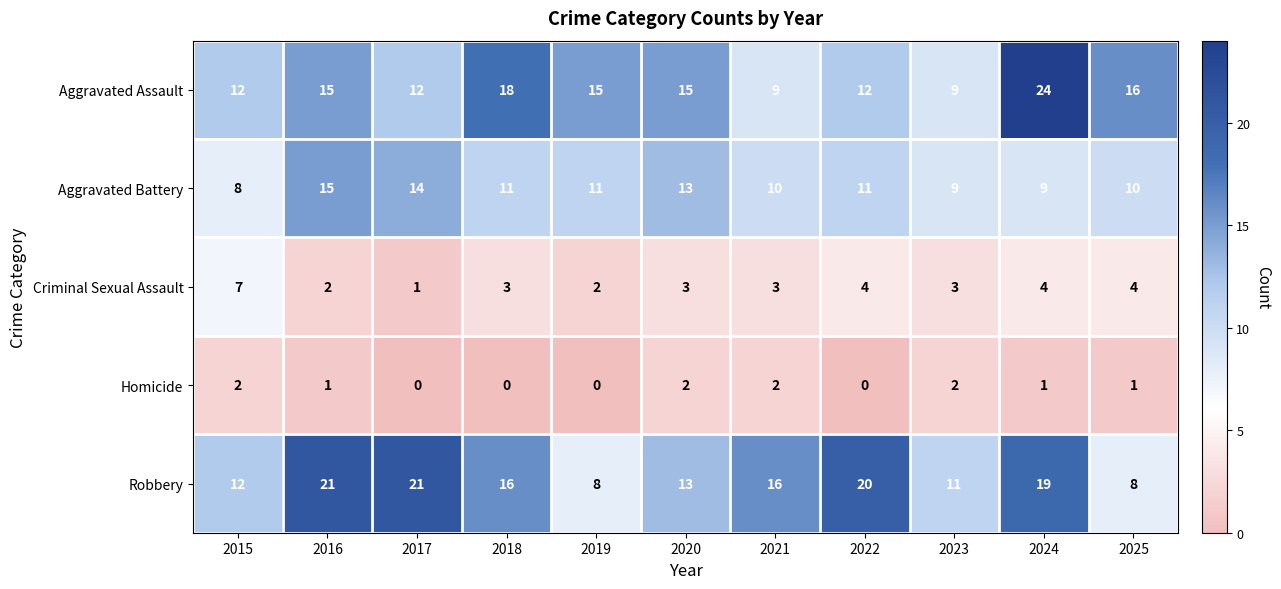

Is it true that Aggravated Assault equals 39 at 2024?

False